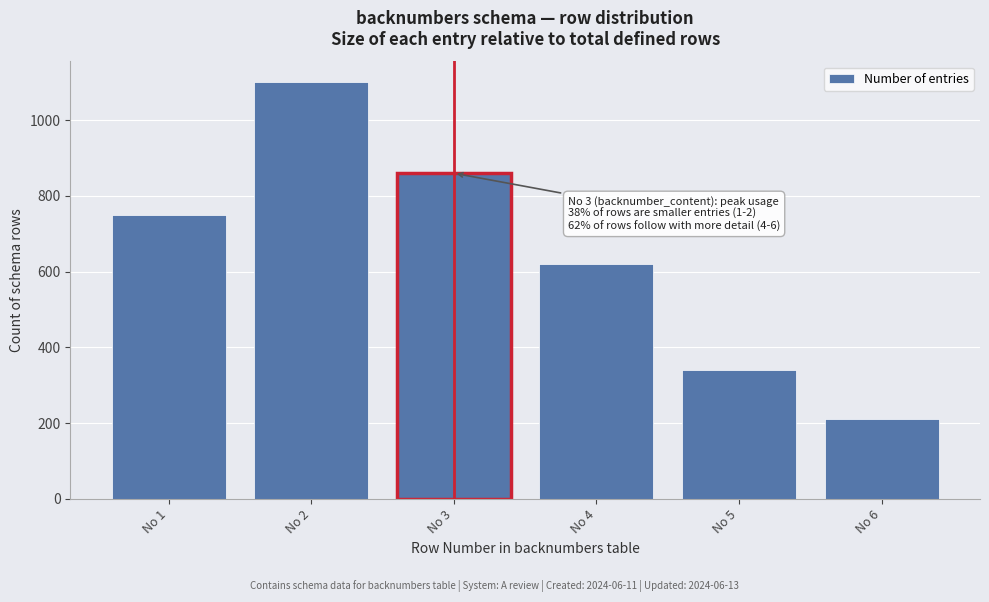

Reading left to right, extract all data points from this chart.

No 1=750	No 2=1100	No 3=860	No 4=620	No 5=340	No 6=210